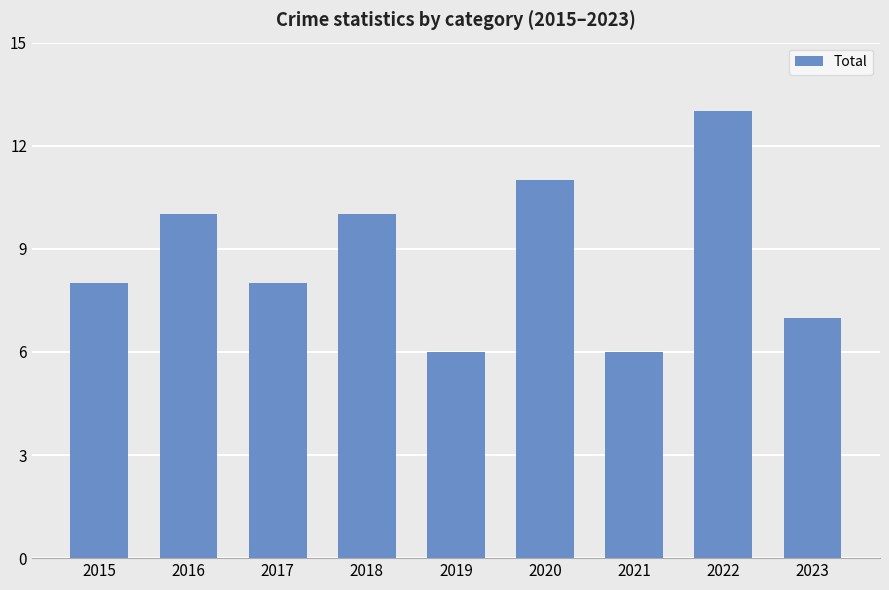

Read the value at 2018.

10